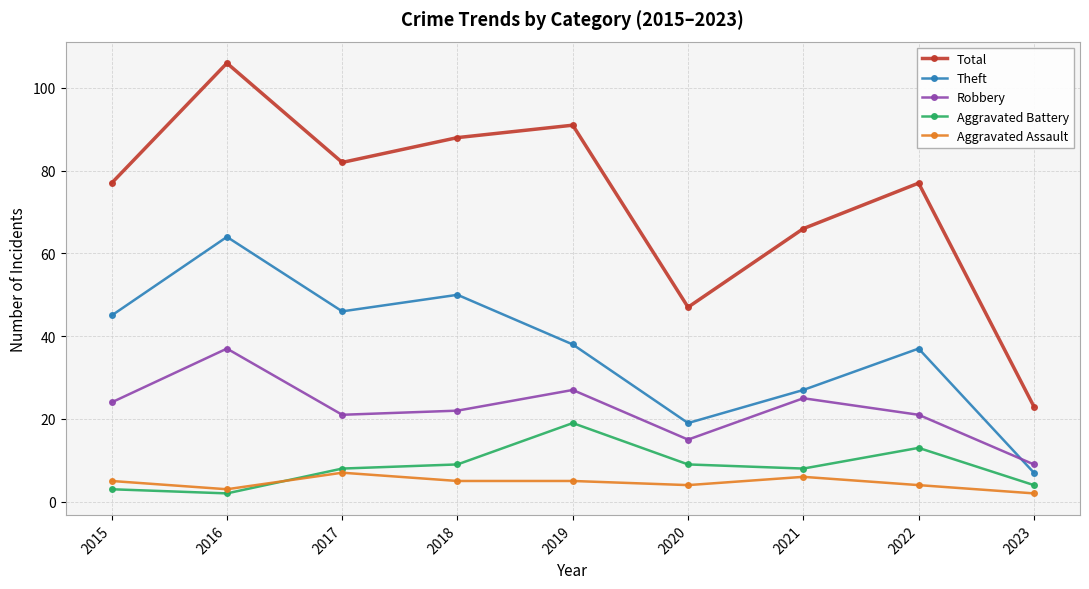

What is the difference between the second highest and minimum values in the Aggravated Battery series?

11